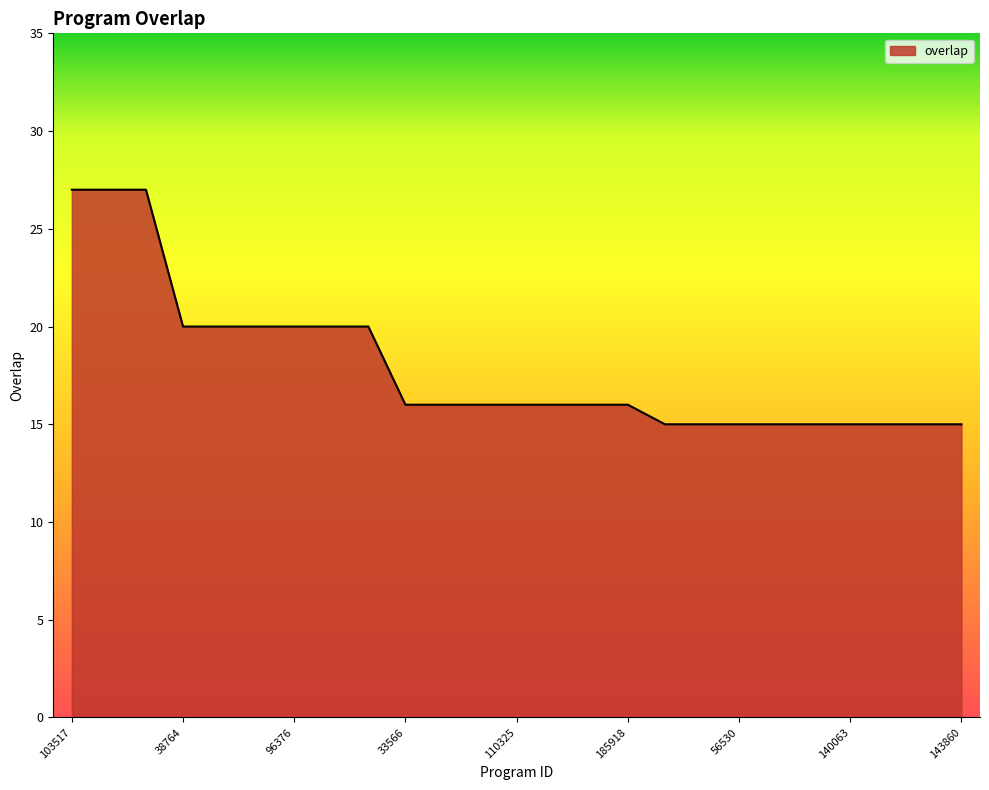

What is the smallest value displayed?

15